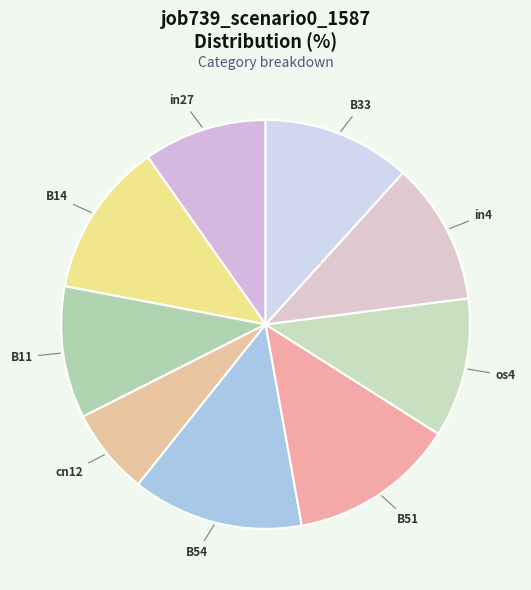

How many segments does this pie chart have?

9